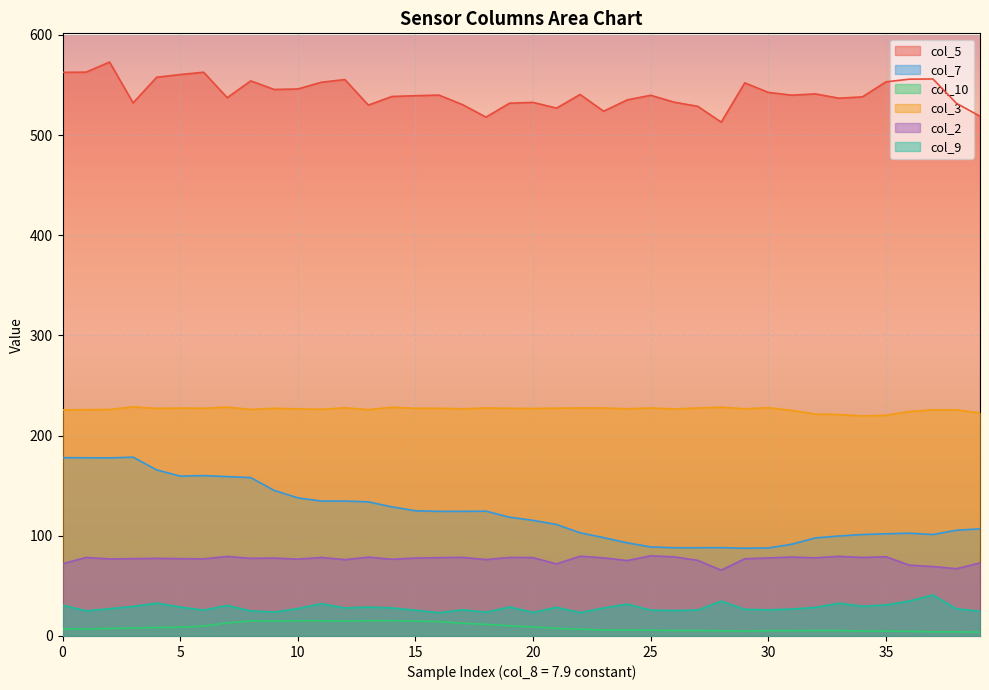

How many lines are shown in the chart?

6